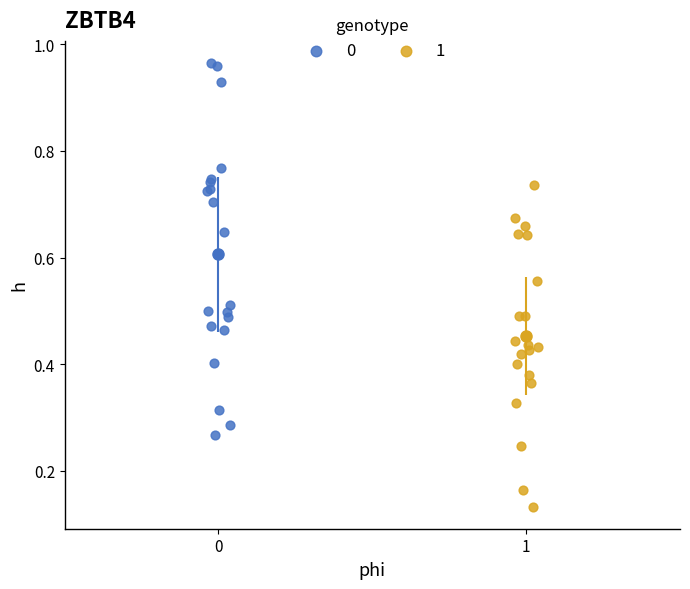

Which series contains the lowest Y value?

1